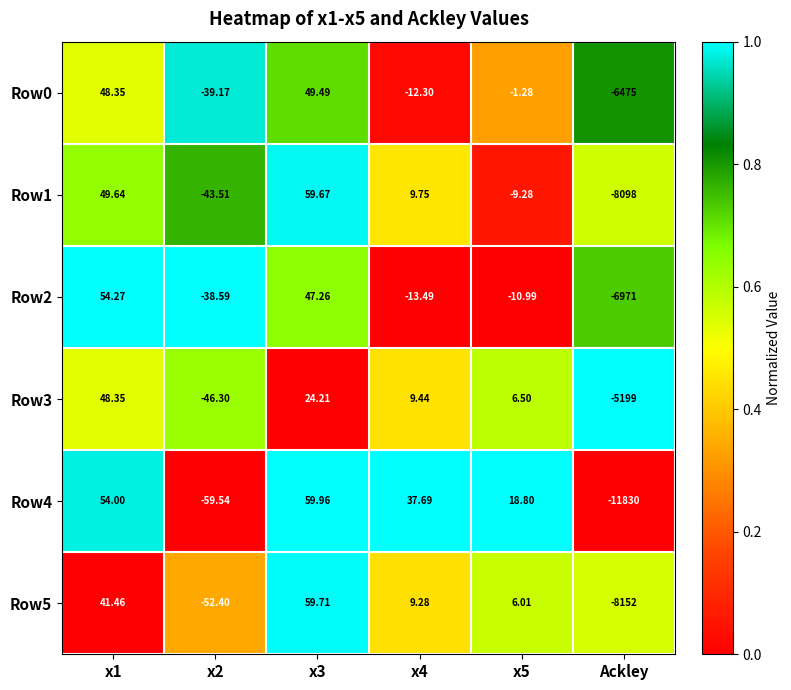

At which category is the sum across all series the highest?

x3